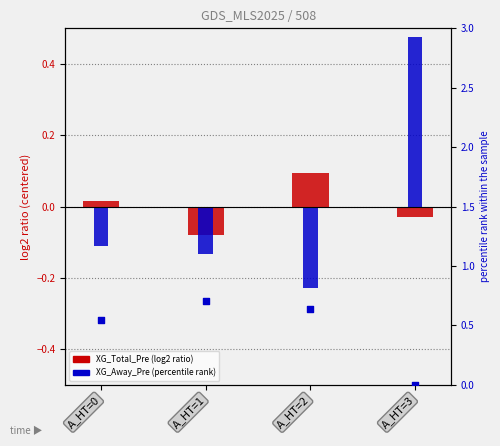

Is the value of XG_Away_Pre at A_HT=2 greater than the value of Odd_H_FT (centered) at A_HT=3?

Yes